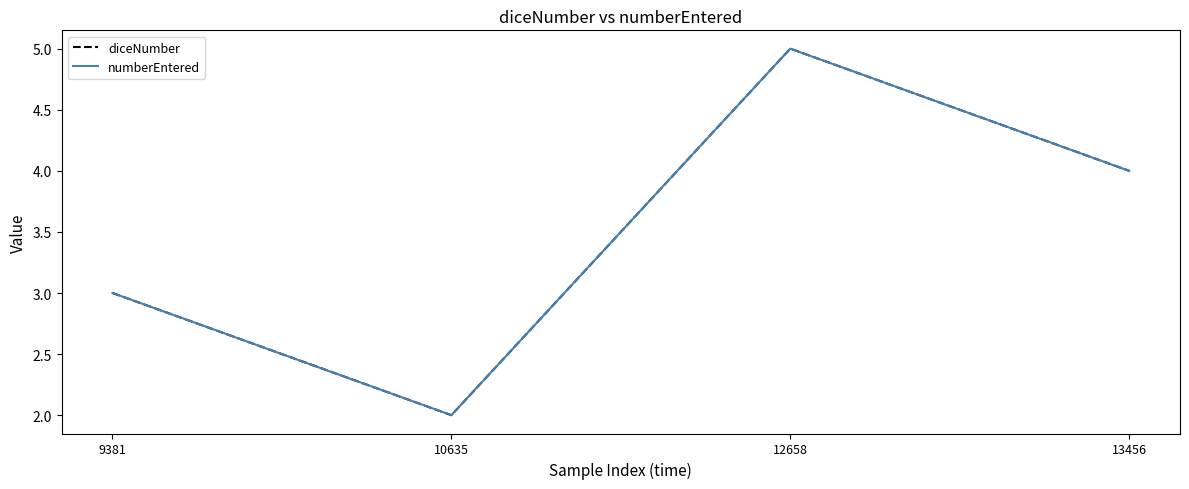

Is this an area chart (filled region under the line)?

No